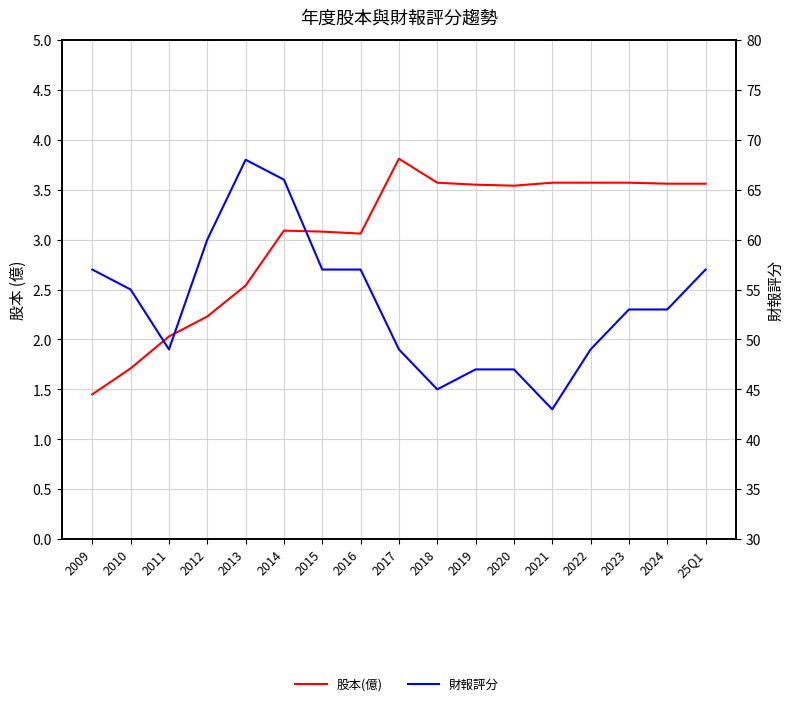

How many data points in 股本(億) are less than 3?

5